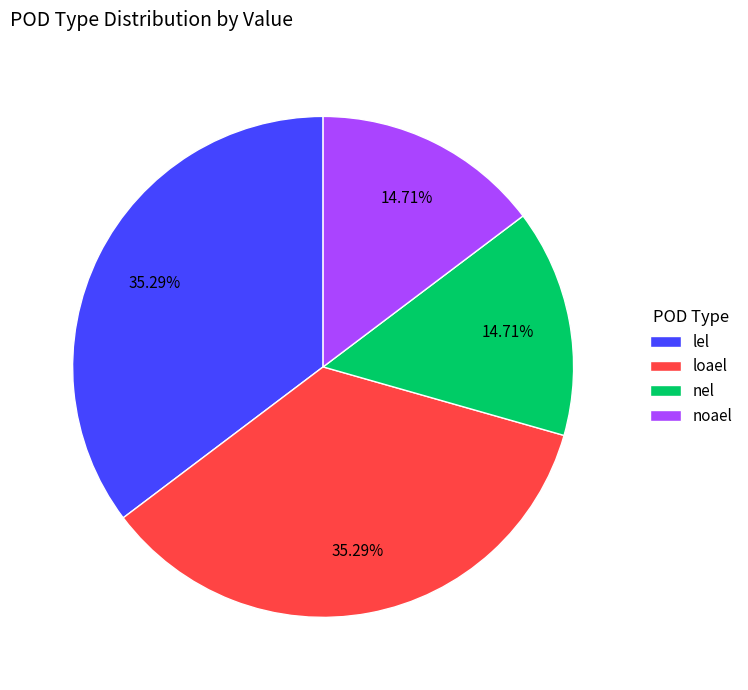

To the nearest percent, what is the difference between the largest and smallest slice percentages?

21%